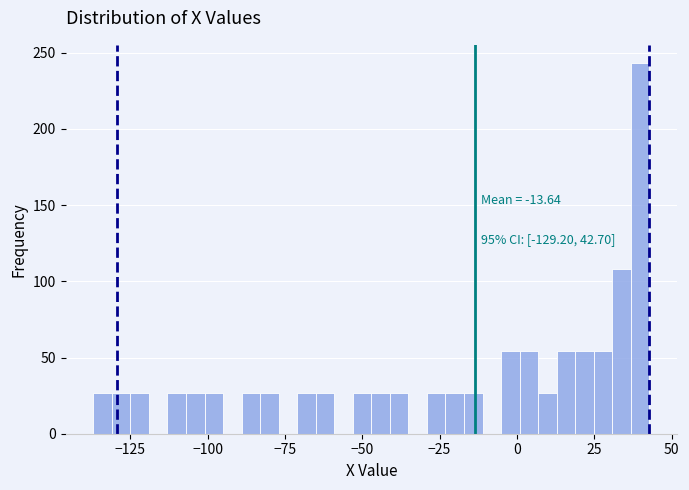

Around what value on the x-axis is the tallest bar? Give the approximate position of its centre, as read against the axis.

40